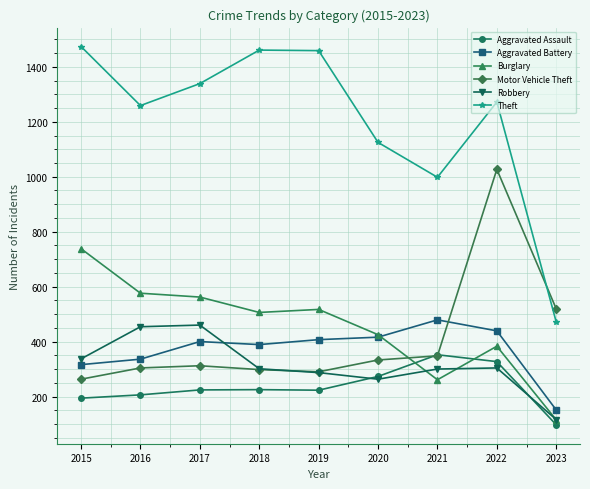

True or false: Aggravated Battery and Theft intersect in this chart.

False